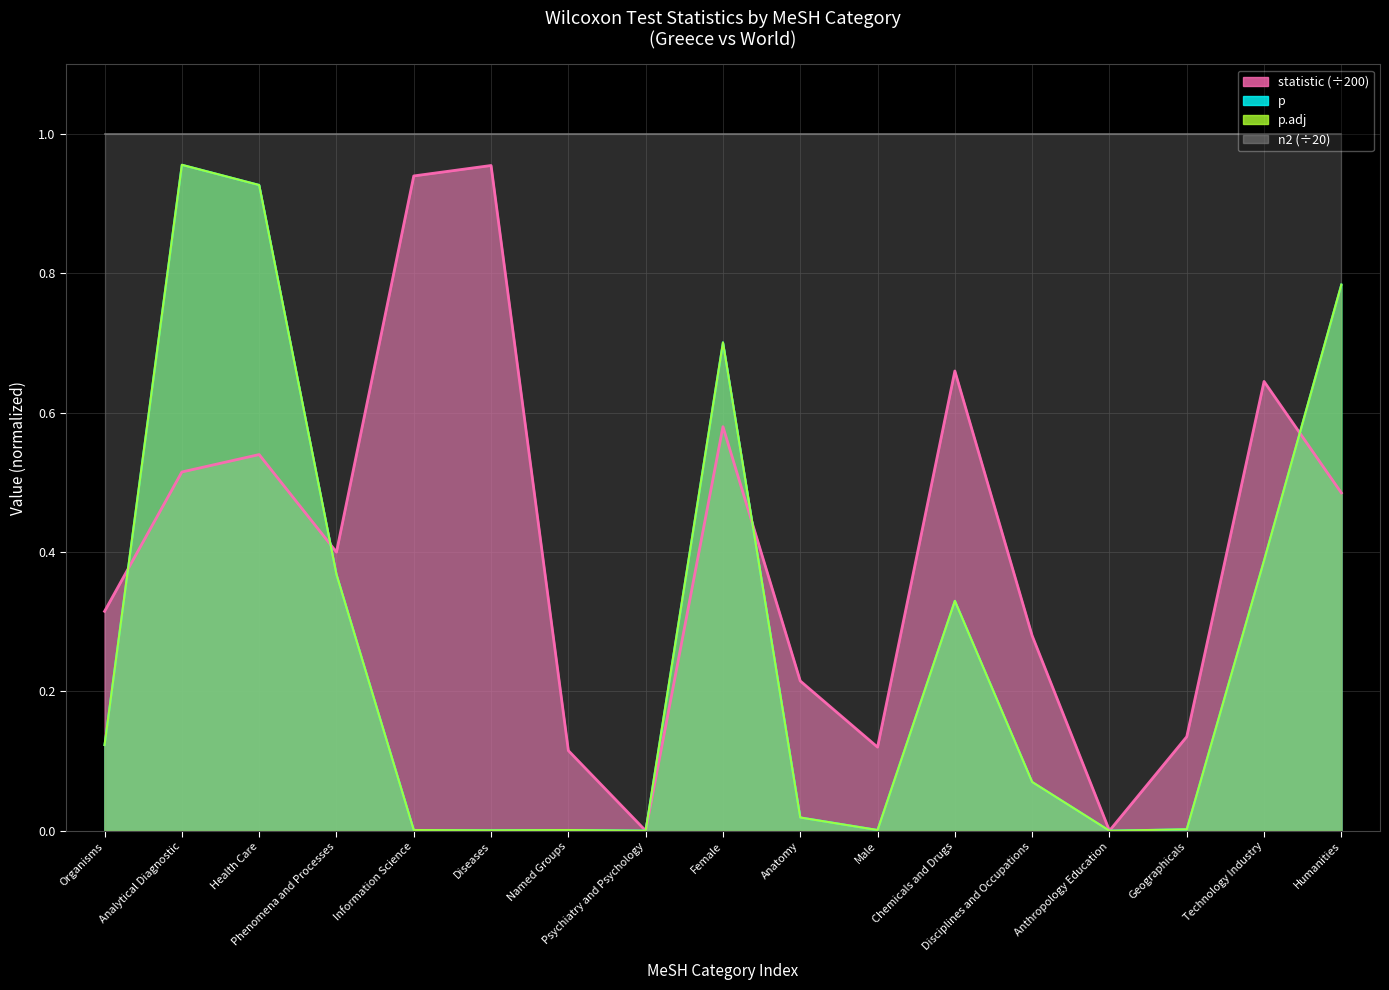

Which series changed the most between Organisms and Psychiatry and Psychology?

statistic